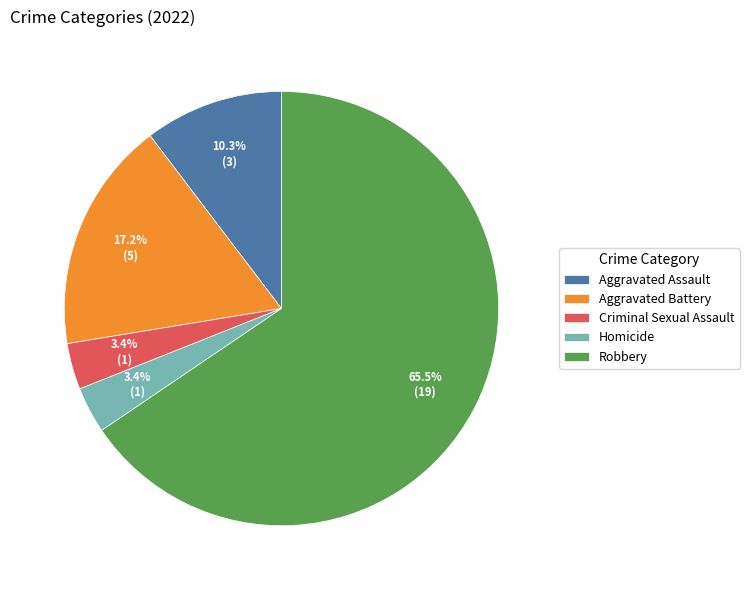

Combined, do Homicide and Robbery account for over 50%?

Yes